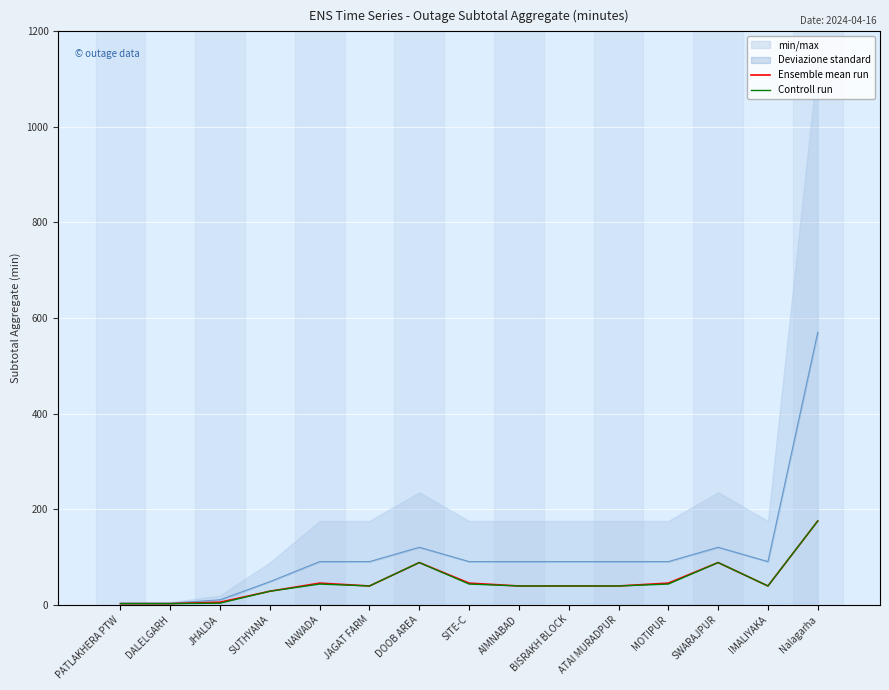

True or false: Controll run has a value of 3 at JHALDA.

True